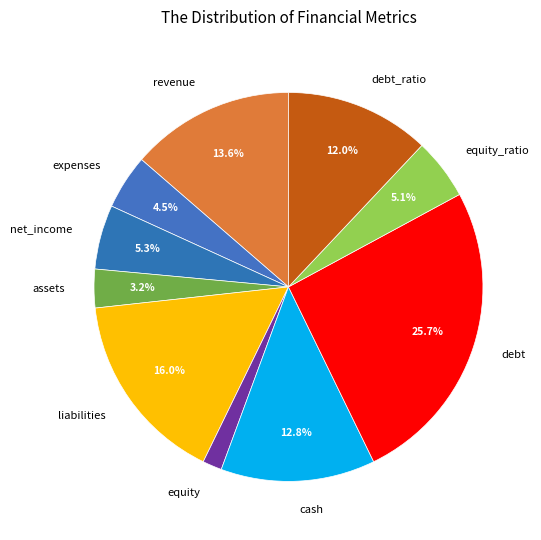

To the nearest percent, what is the average slice percentage?

10%